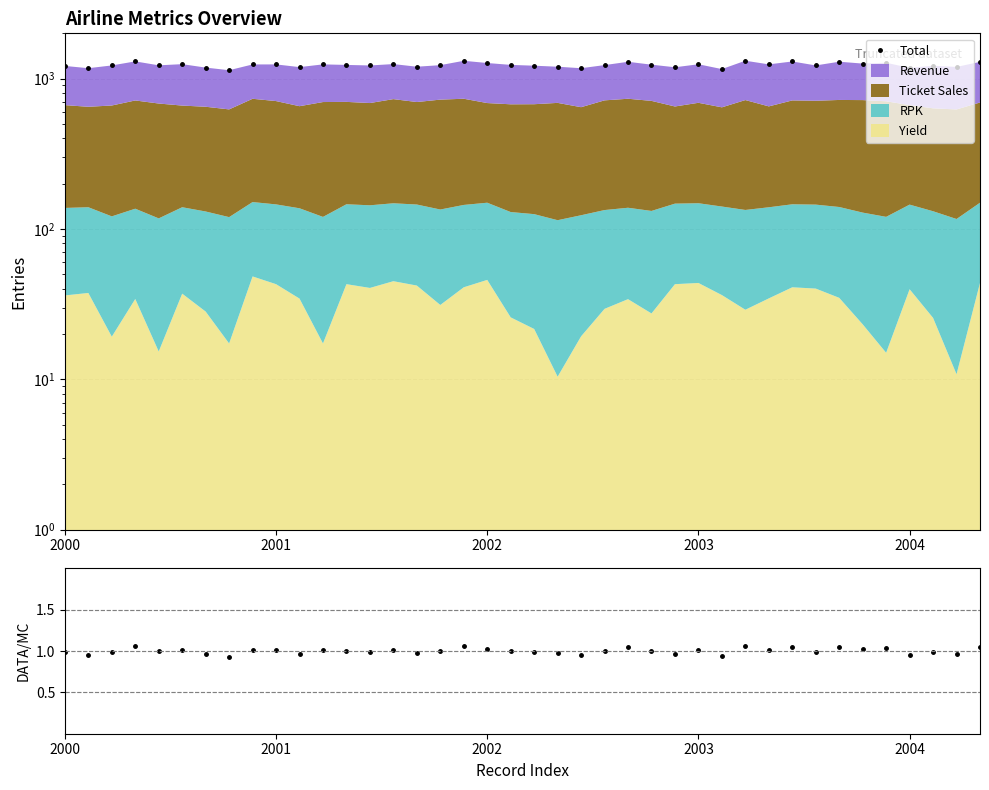

Is it true that Ratio equals 0.7 at 10?

False